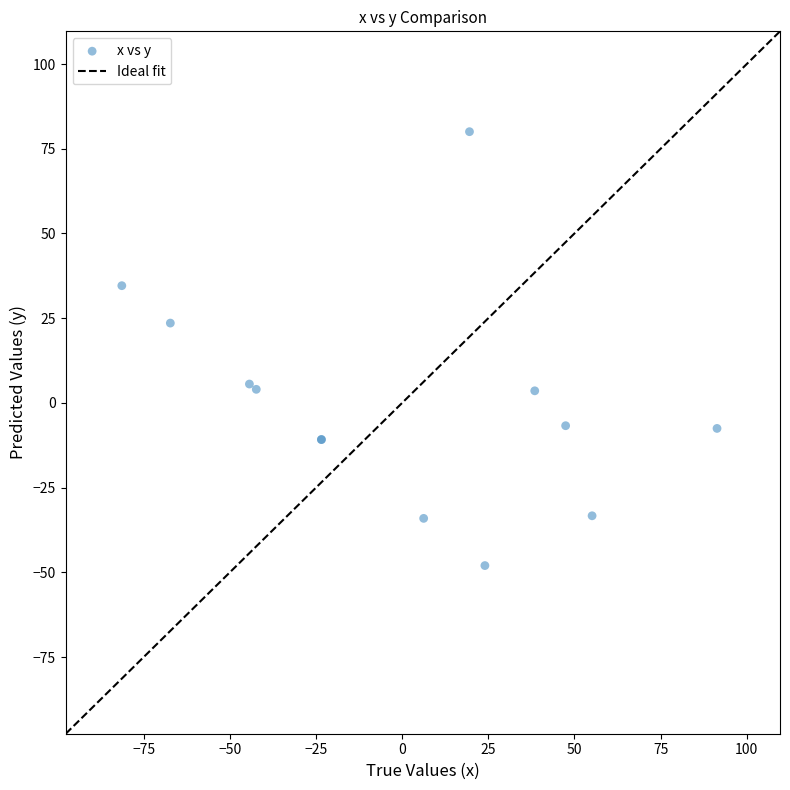

What Y value in the scatter plot is closest to 16?

23.6